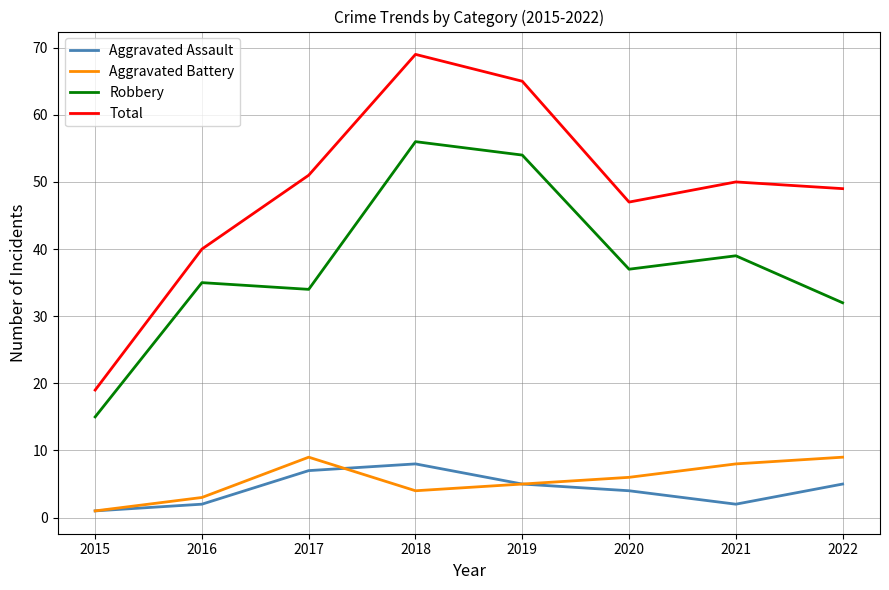

True or false: Total has a value of 45 at 2018.

False